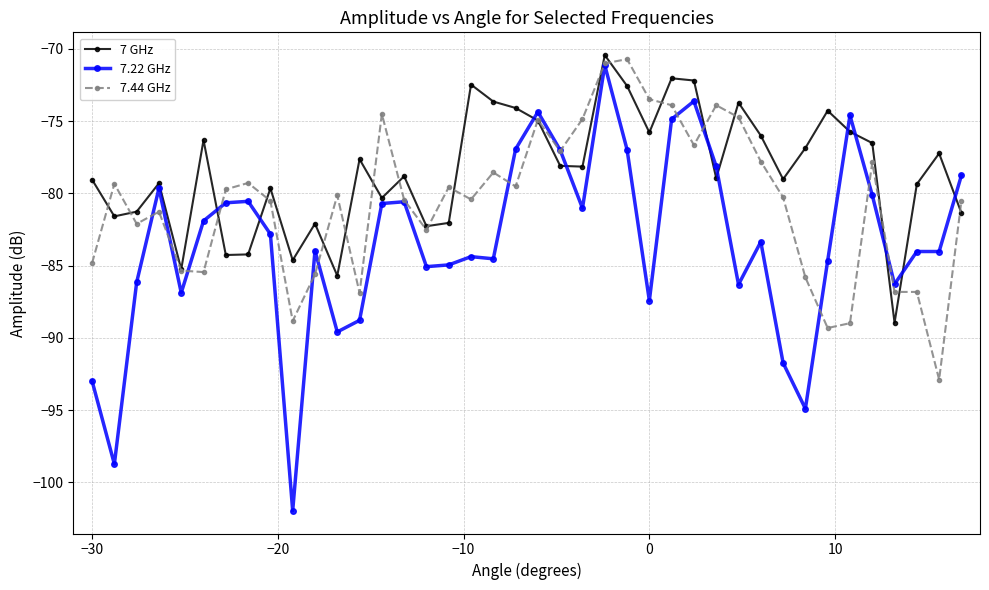

Which series has the widest spread of values?

7.22 GHz